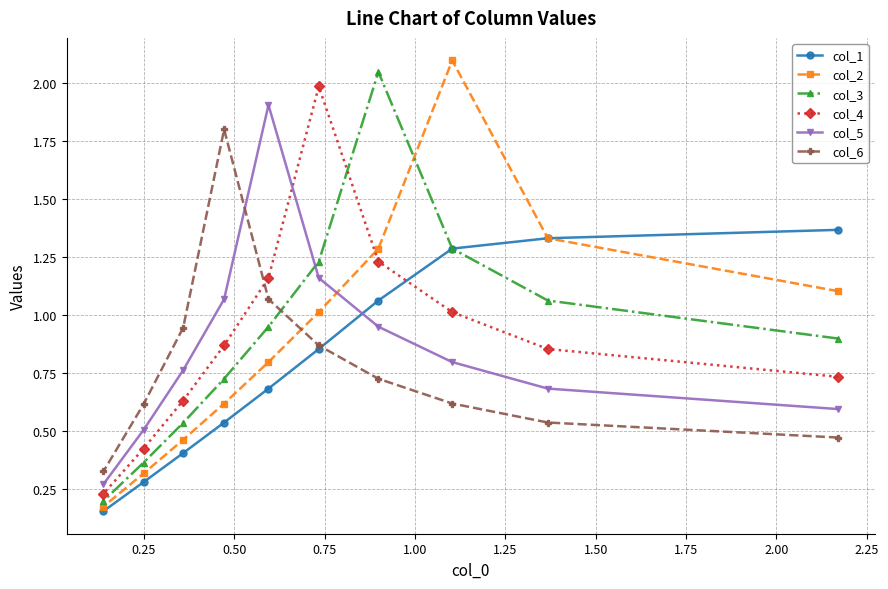

What is the highest value of the col_6 series?

1.8